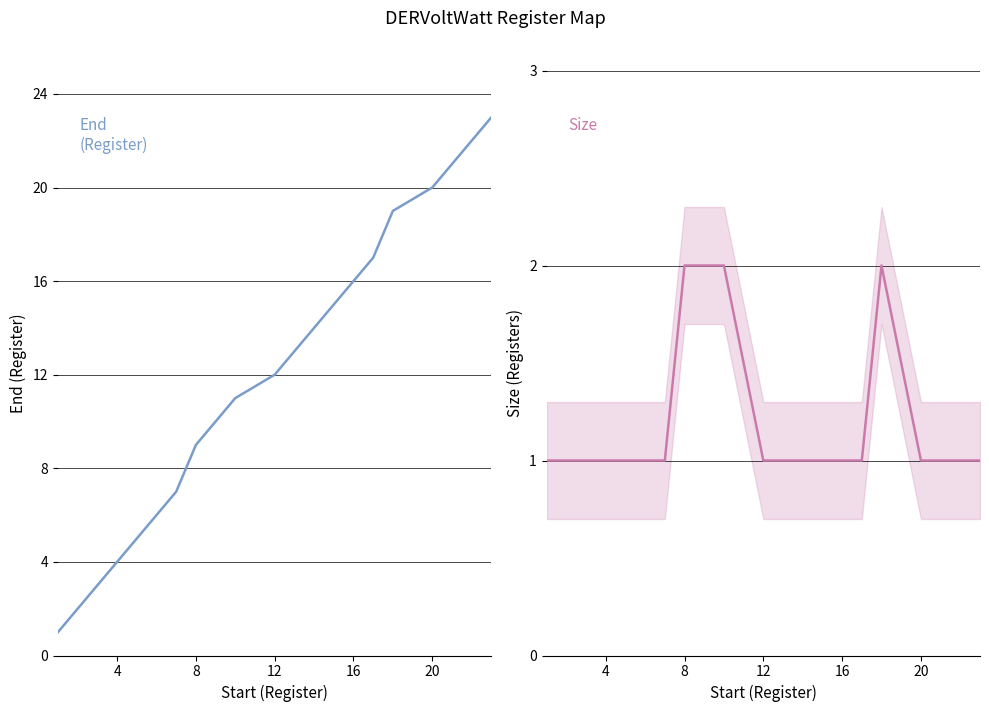

How many lines are shown in the chart?

2